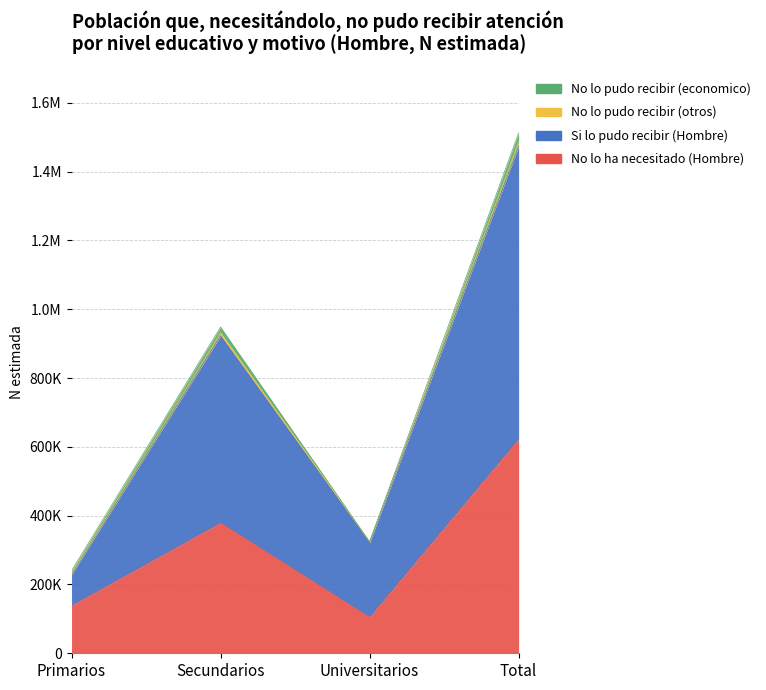

What is the label of the 1st point from the left?

Primarios